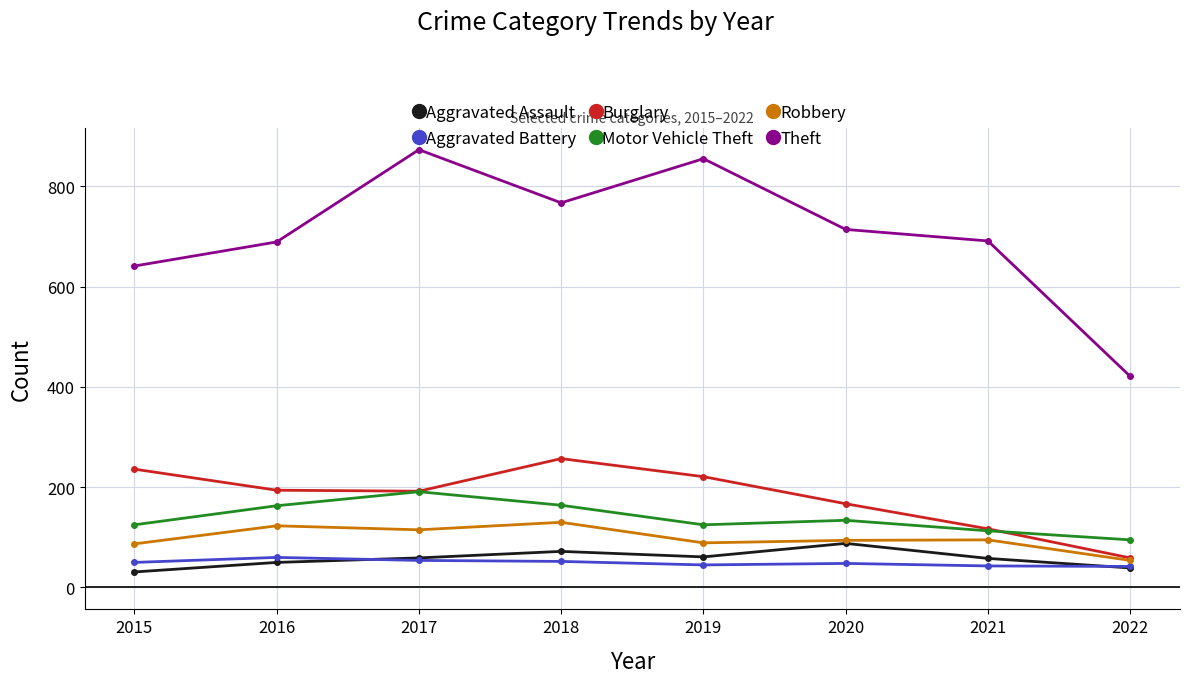

Where is the first local minimum for Motor Vehicle Theft?

2019